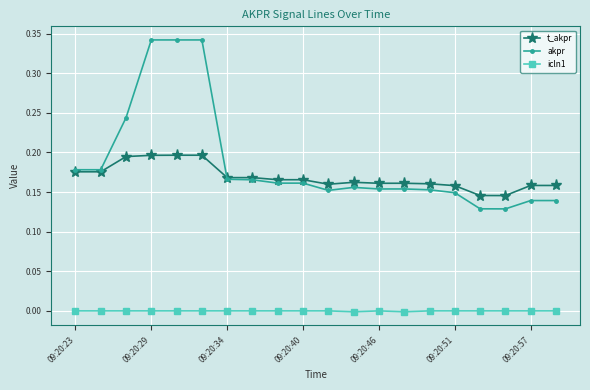

Which series has the largest total across all categories?

akpr